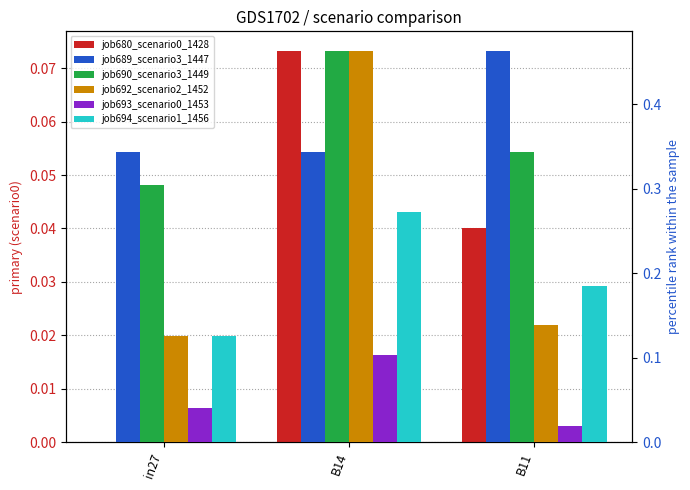

What is the label of the 3rd bar from the left?

B11